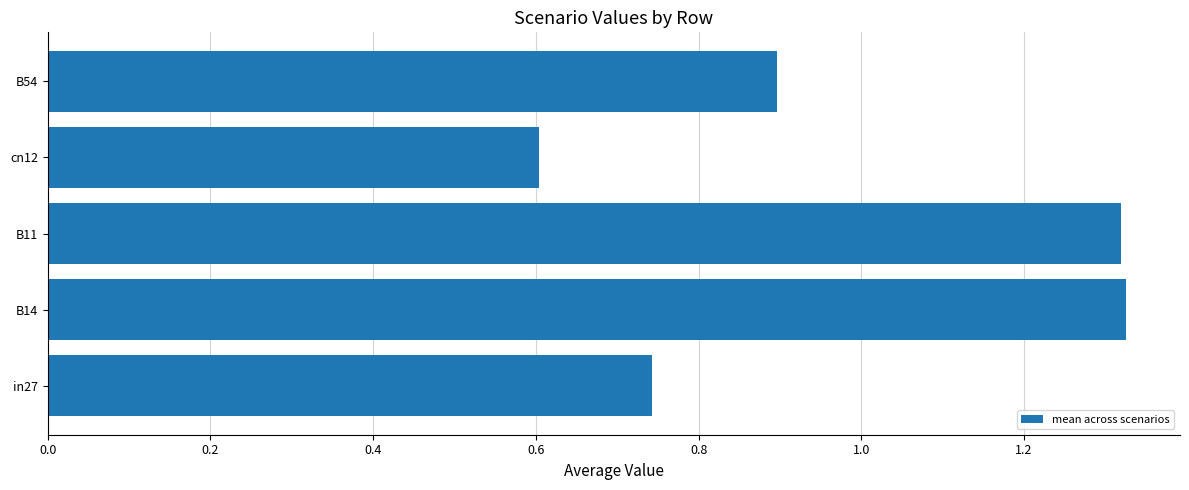

Is it true that the value at in27 is 1.3?

False